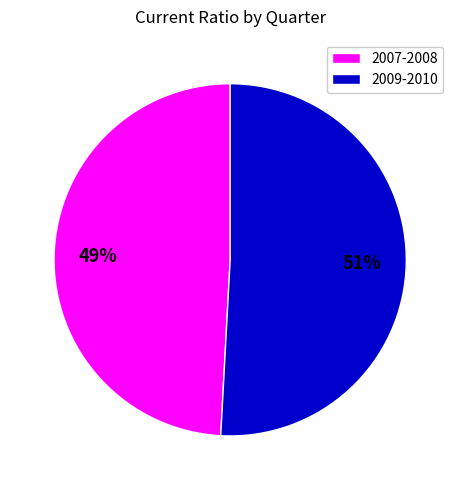

Between 2009-2010 and 2007-2008, which is larger?

2009-2010